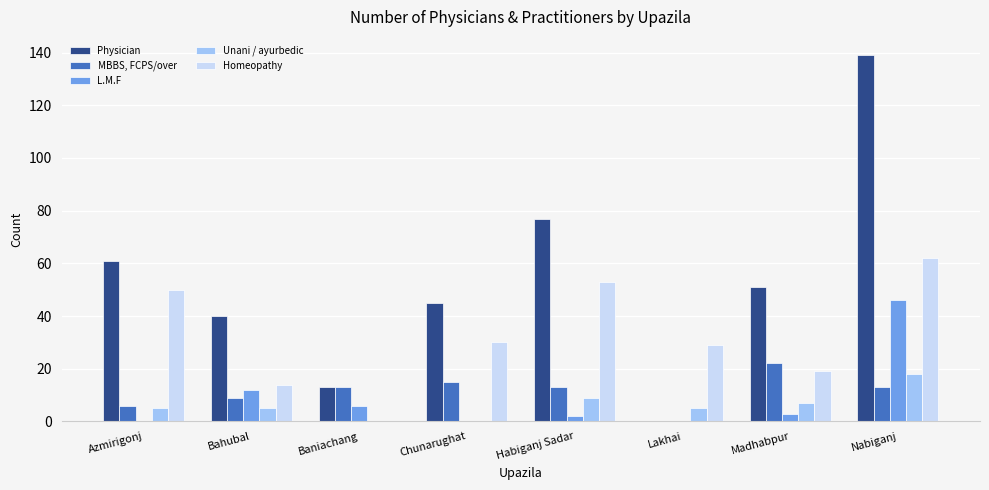

The Homeopathy series shows 6 at Bahubal. True or false?

False